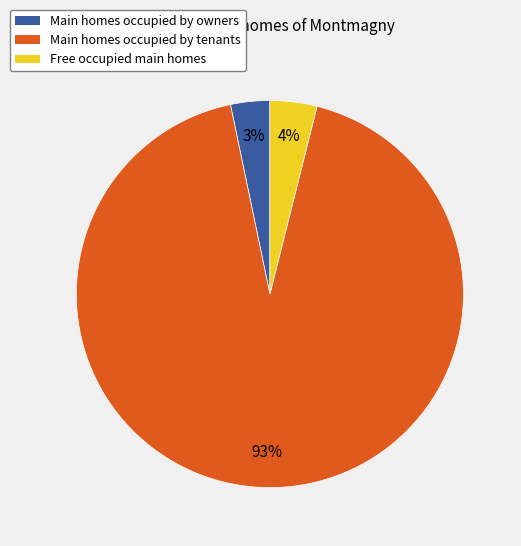

Is there any slice that represents more than half of the pie?

Yes